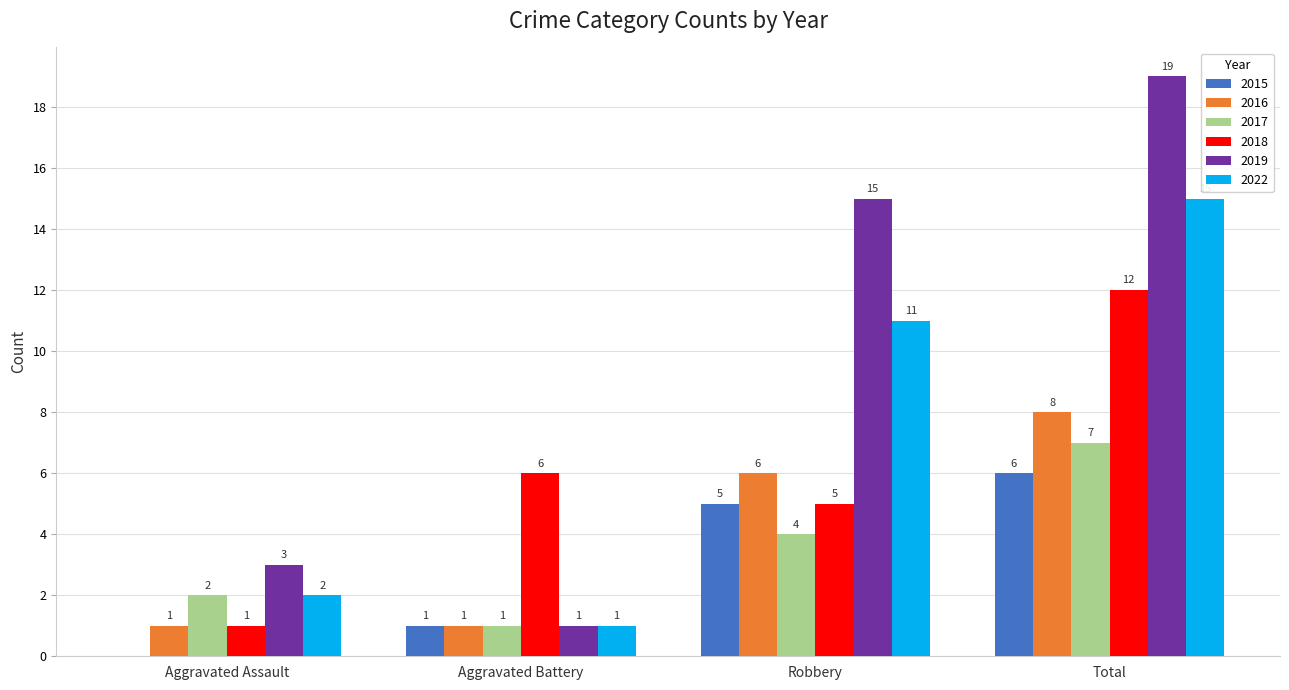

How many series are shown in this chart?

6